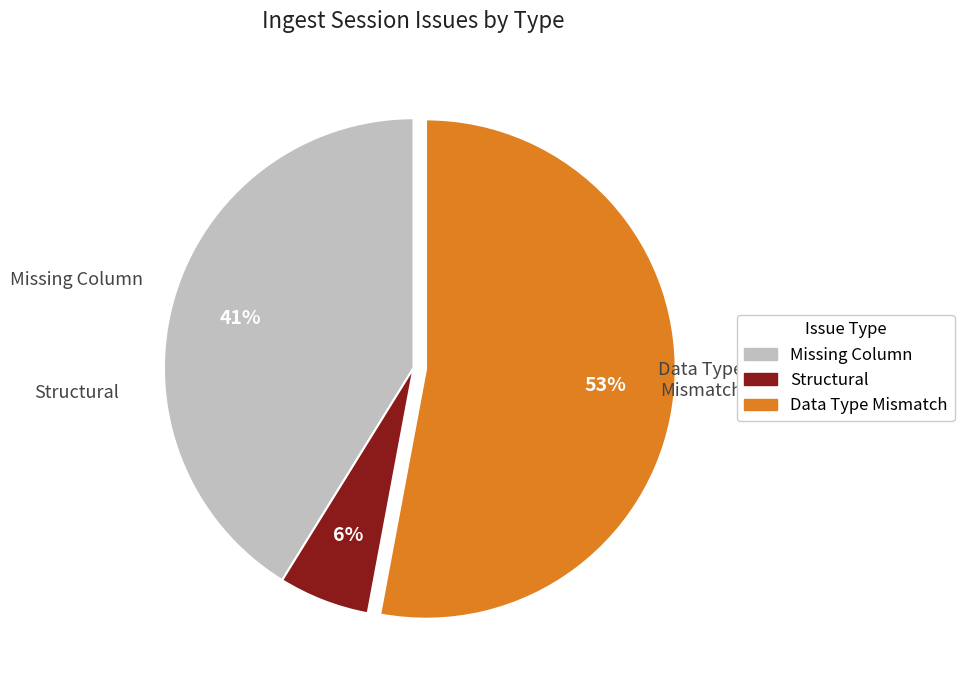

To the nearest percent, what portion does Structural represent?

6%